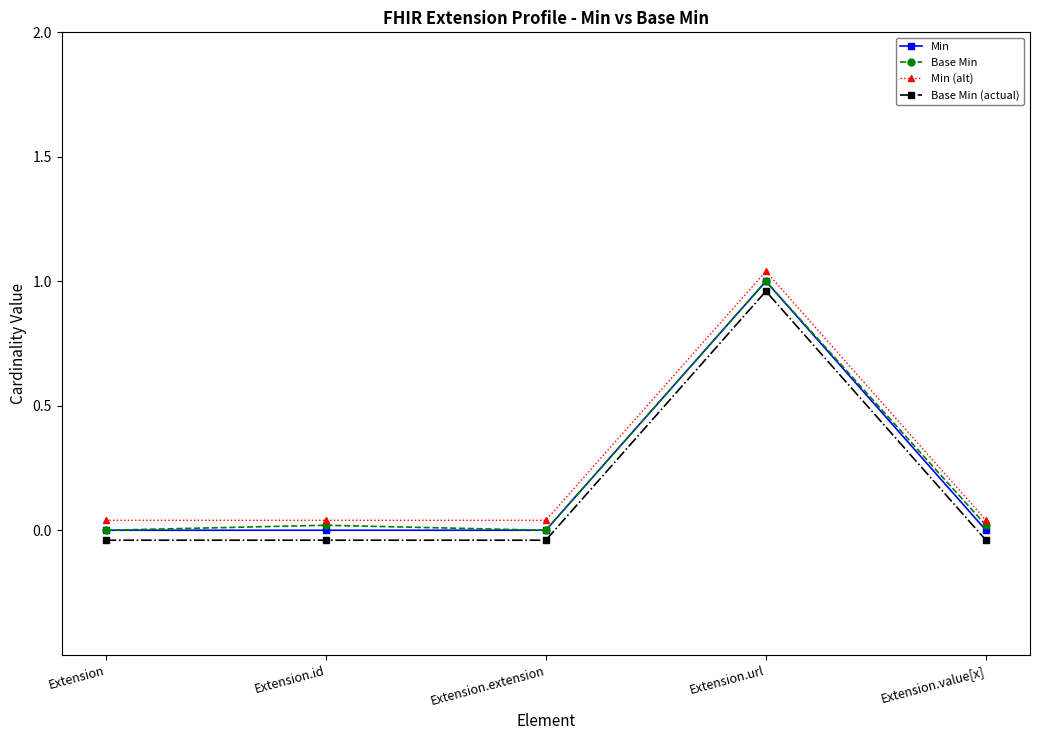

What is the difference between the Base Min values at Extension.url and Extension.id?

1.0